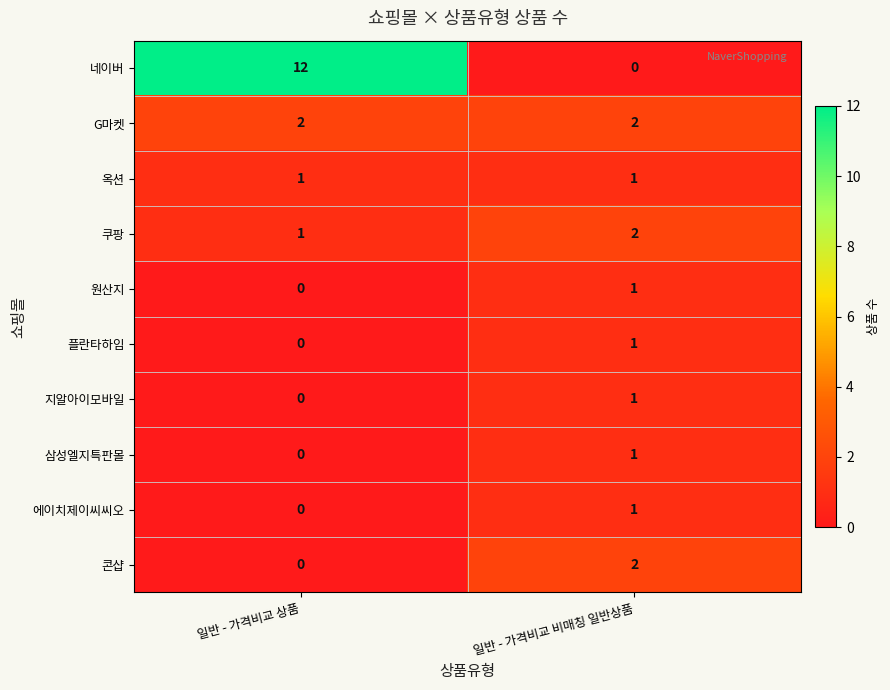

List the labels in order of 플란타하임 value, smallest first.

일반 - 가격비교 상품, 일반 - 가격비교 비매칭 일반상품